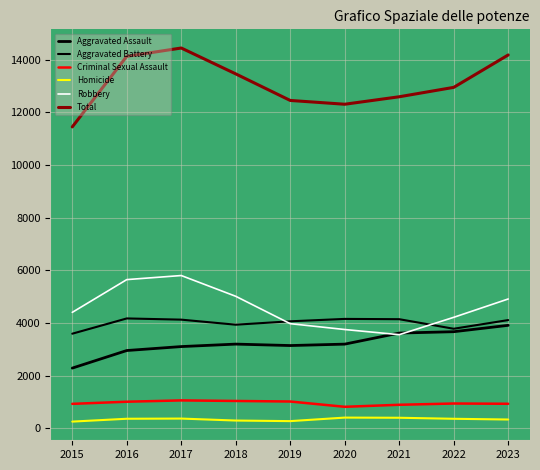

What is the greatest value displayed?

14442